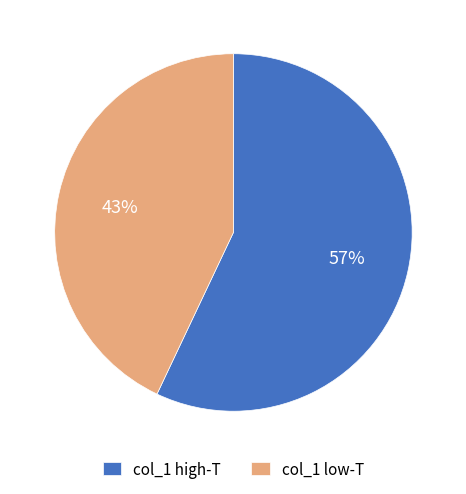

Is it true that col_1 high-T is 66% of the pie?

False